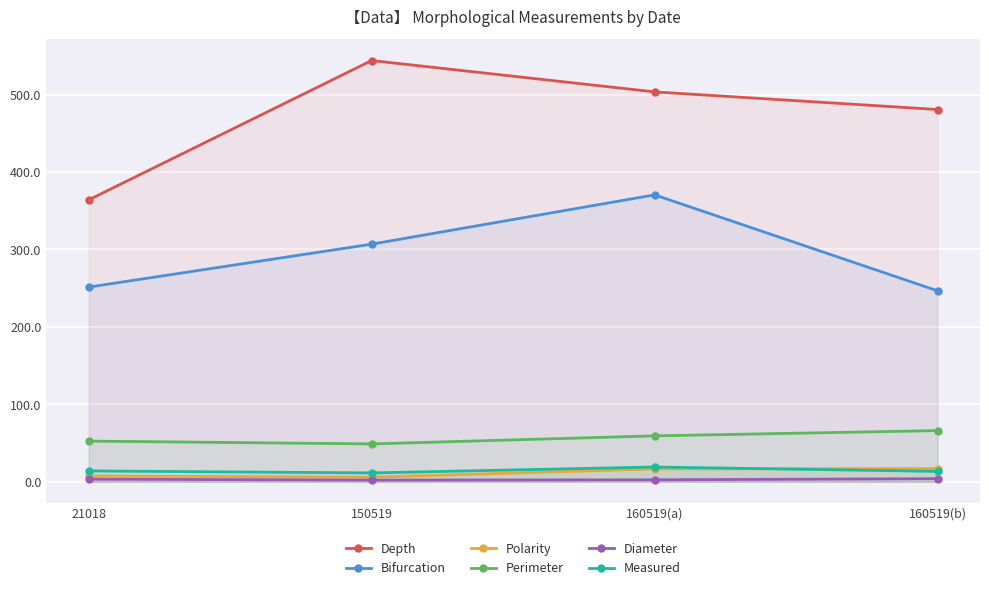

Rank the categories by Perimeter value from lowest to highest.

150519, 21018, 160519(a), 160519(b)